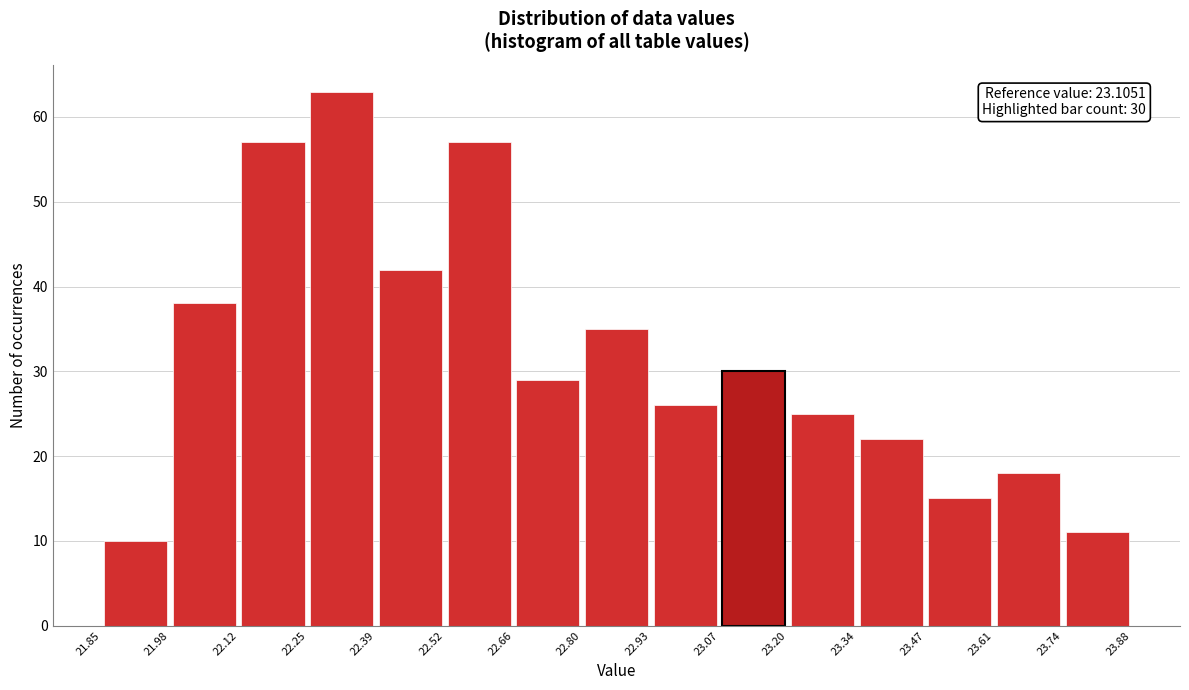

Over which range of the x-axis is the bar tallest?

22.25 to 22.39